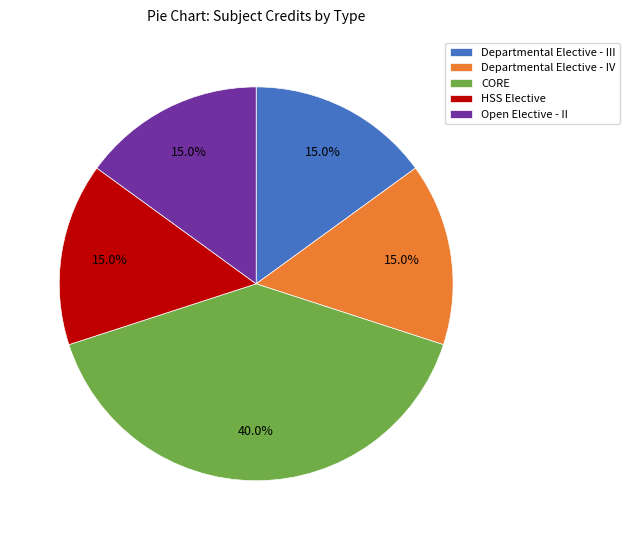

What is the largest slice in the pie chart?

CORE